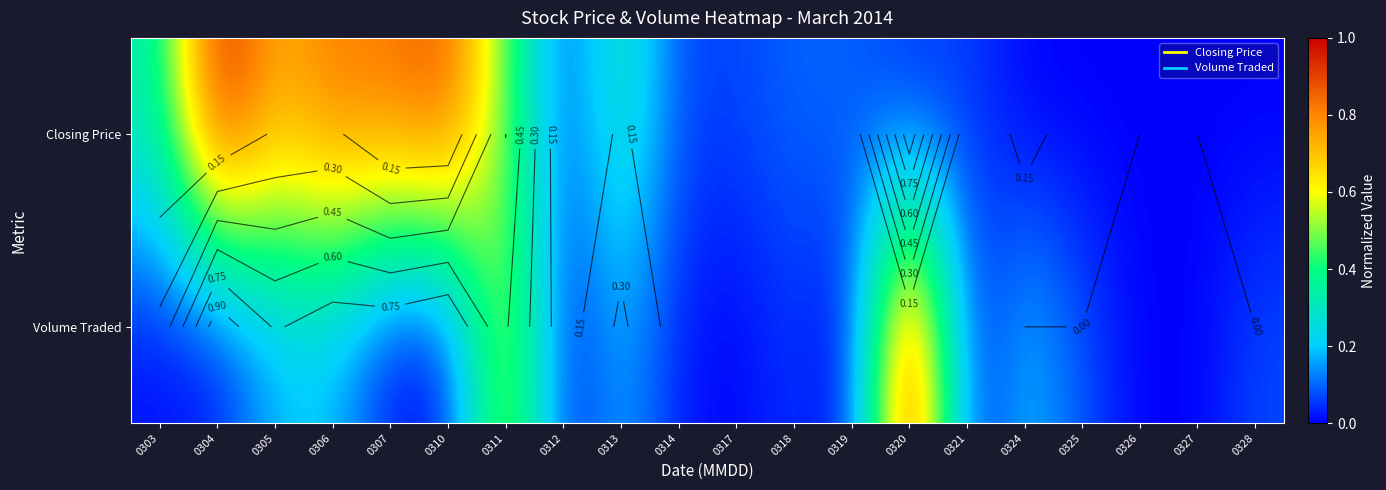

The Closing Price series shows 0.8 at 0307. True or false?

True